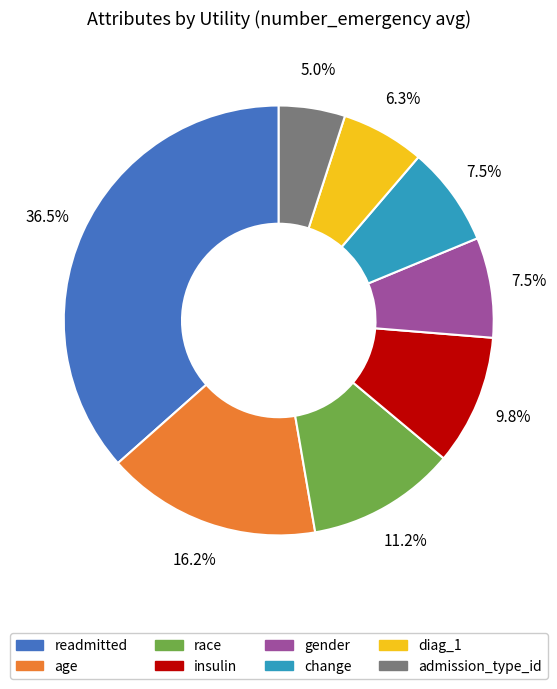

Is readmitted the majority of the pie?

No